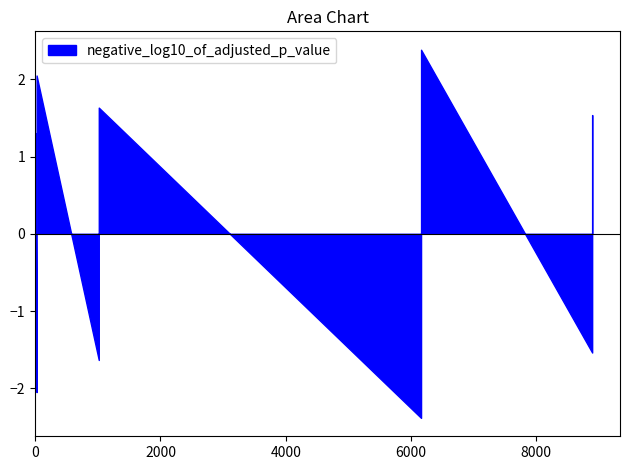

What is the greatest value displayed?

2.4